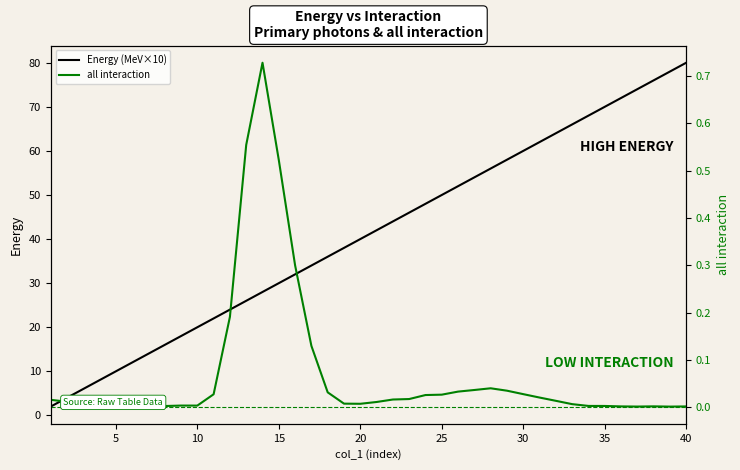

The value of Energy (MeV×10) at 15 is 30. True or false?

True